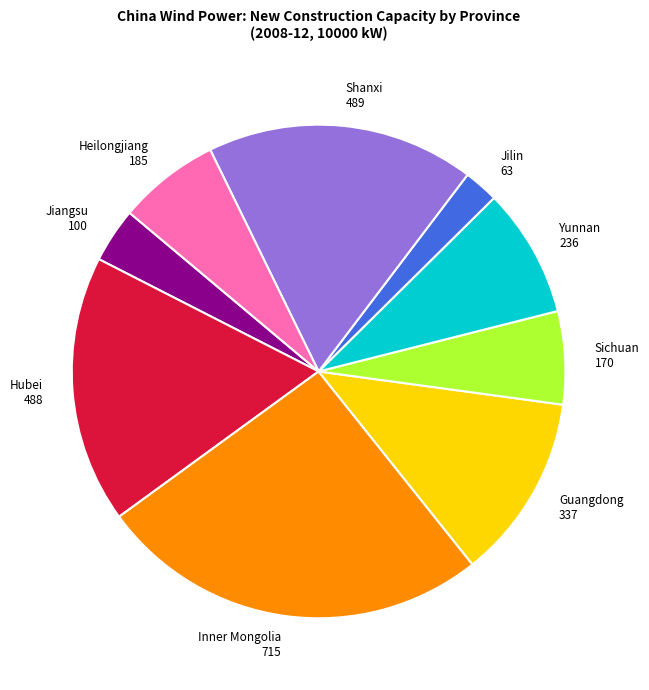

Is the sum of Sichuan 170 and Yunnan 236 greater than half?

No